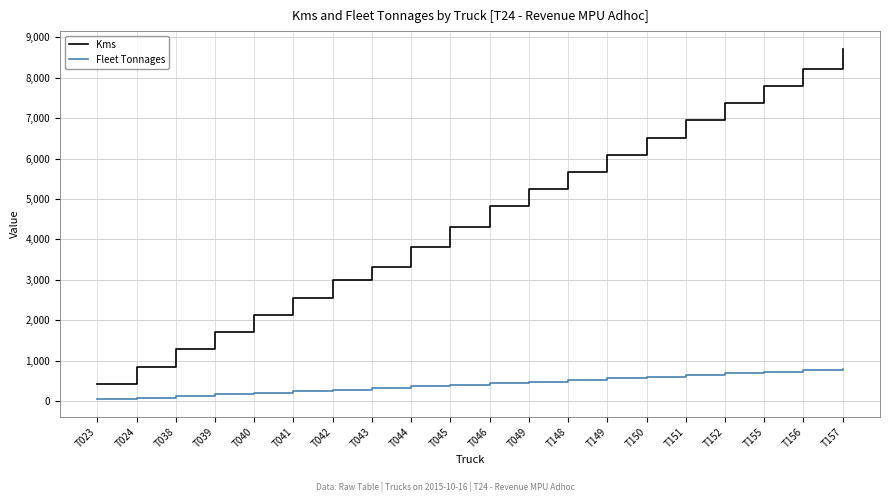

Reading left to right, what are all the values shown in this chart?

Kms: 426	852	1278	1704	2130	2556	2982	3315	3815	4315	4815	5241	5667	6093	6519	6945	7371	7797	8223	8723
Fleet Tonnages: 40	80	120	160	200	240	280	320	360	400	440	480	520	560	600	640	680	720	760	800